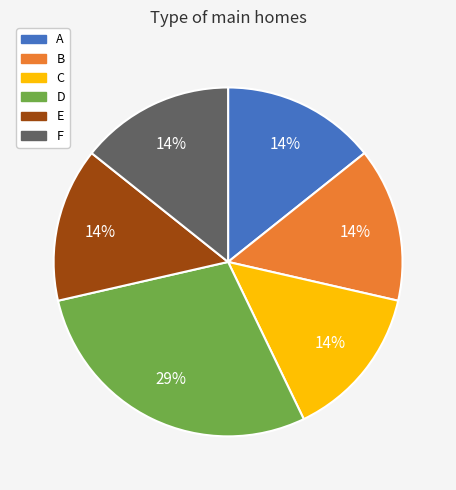

To the nearest percent, what portion does B represent?

14%